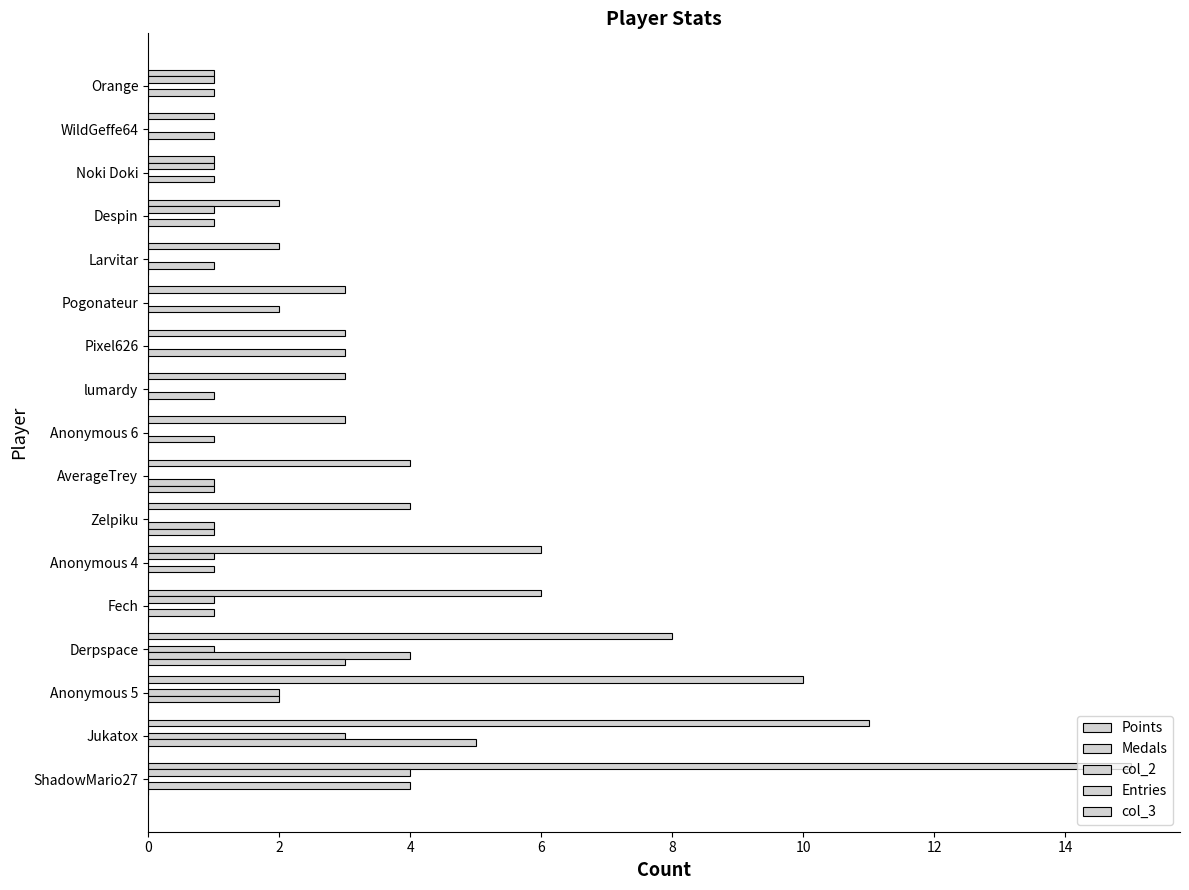

How many data points does each series have?

17